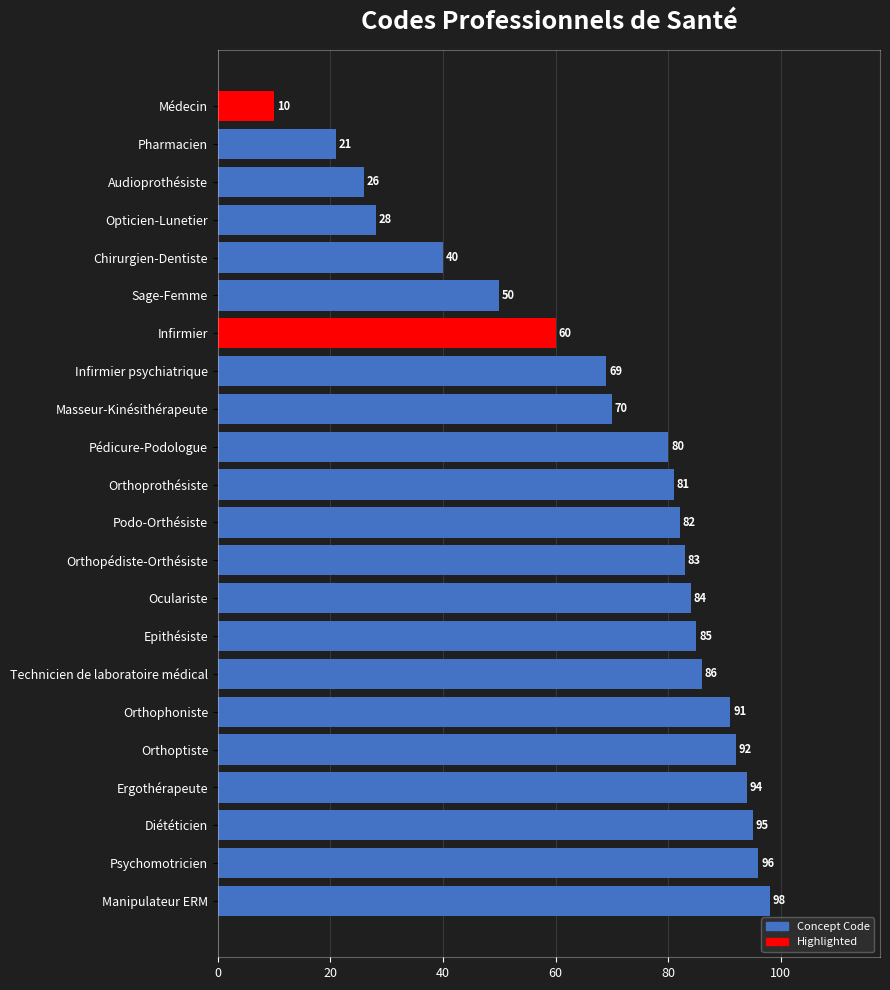

How many data points are less than 82?

11